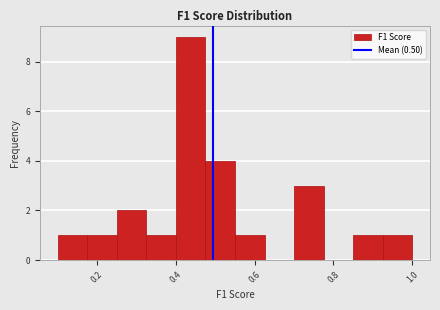

Around what value on the x-axis is the tallest bar? Give the approximate position of its centre, as read against the axis.

0.44